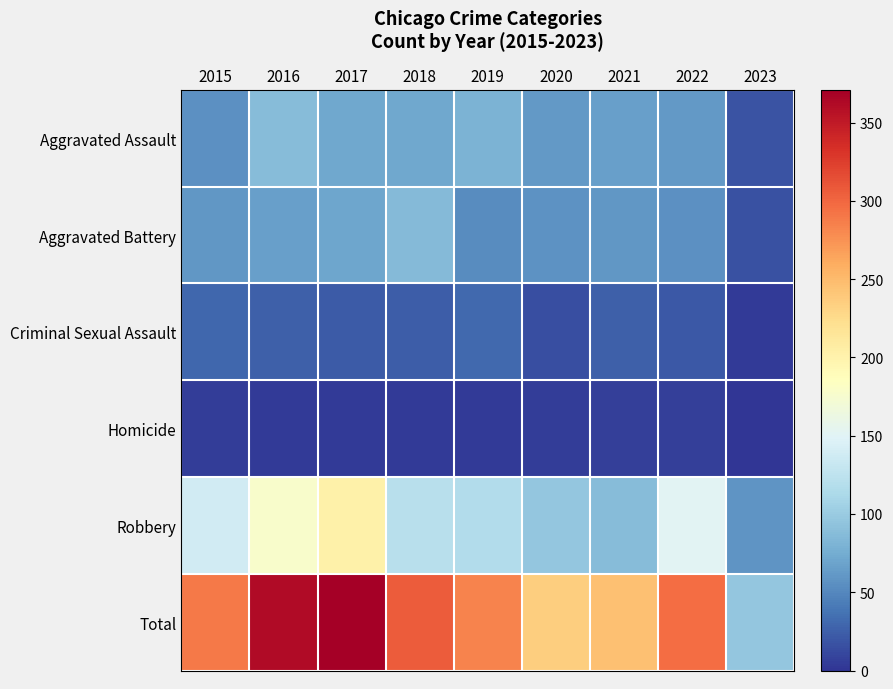

Reading left to right, what are all the values shown in this chart?

Aggravated Assault: 2015=56	2016=88	2017=72	2018=72	2019=80	2020=62	2021=66	2022=61	2023=18
Aggravated Battery: 2015=60	2016=66	2017=71	2018=86	2019=53	2020=57	2021=60	2022=56	2023=17
Criminal Sexual Assault: 2015=29	2016=26	2017=22	2018=24	2019=31	2020=15	2021=25	2022=21	2023=3
Homicide: 2015=5	2016=4	2017=4	2018=4	2019=4	2020=5	2021=6	2022=7	2023=0
Robbery: 2015=139	2016=178	2017=202	2018=121	2019=116	2020=97	2021=88	2022=151	2023=59
Total: 2015=289	2016=362	2017=371	2018=307	2019=284	2020=236	2021=245	2022=296	2023=97